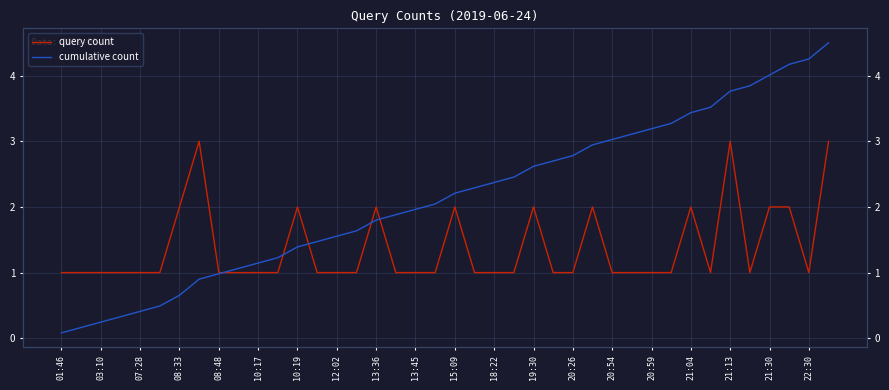

At 20:54, list the series in order from largest to smallest.

cumulative count, query count